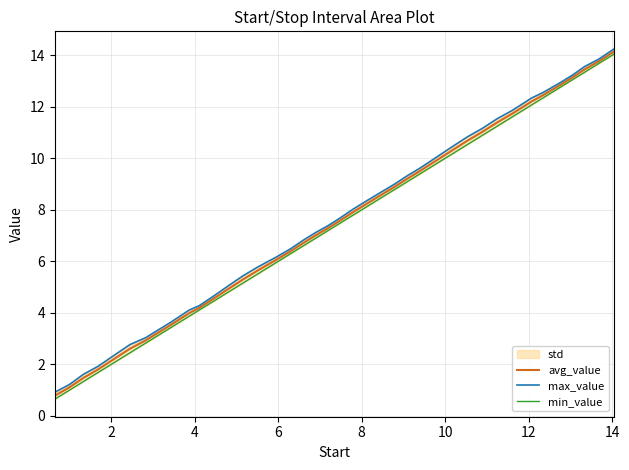

What is the difference between the maximum and minimum values in the avg_value series?

13.4